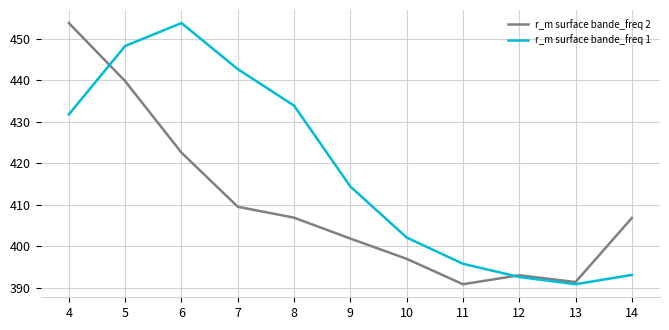

Is the value of r_m surface bande_freq 1 at 11 greater than the value of r_m surface bande_freq 2 at 4?

No